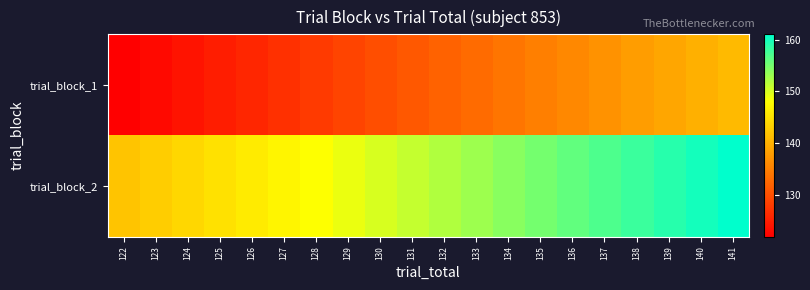

Which has a higher value, 129 or 139?

139